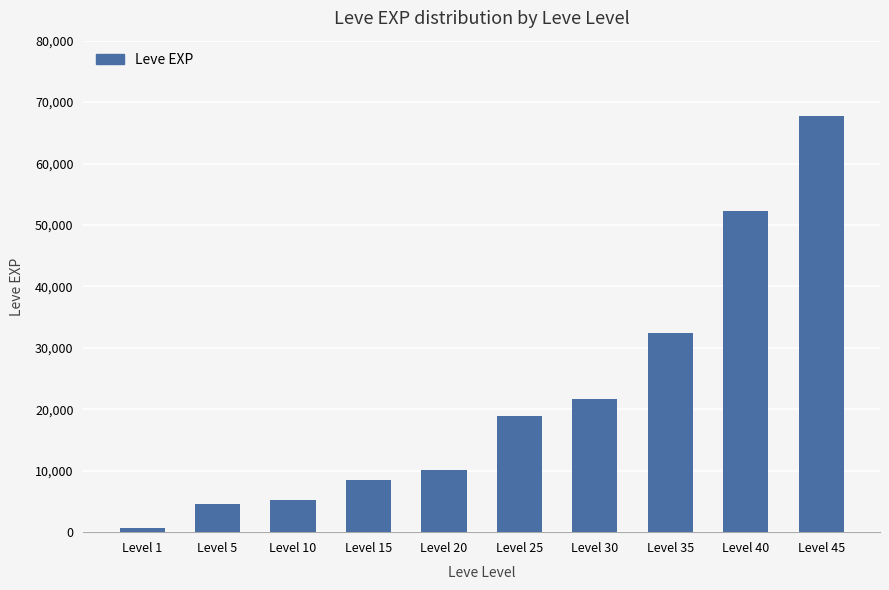

Are the bars grouped side by side (vs. stacked)?

No